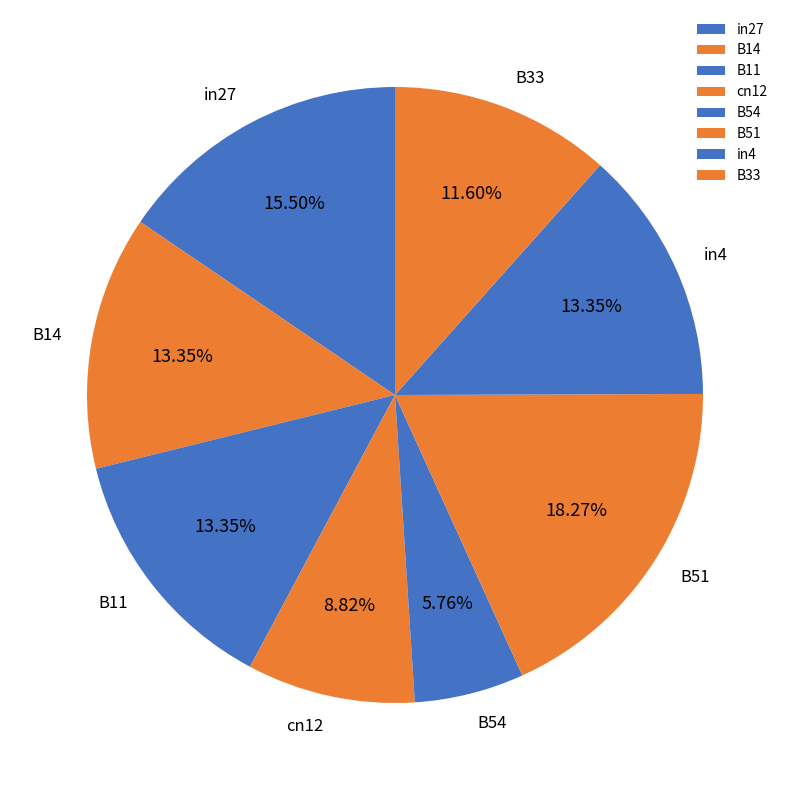

What percentage is the in4 slice, to the nearest percent?

13%